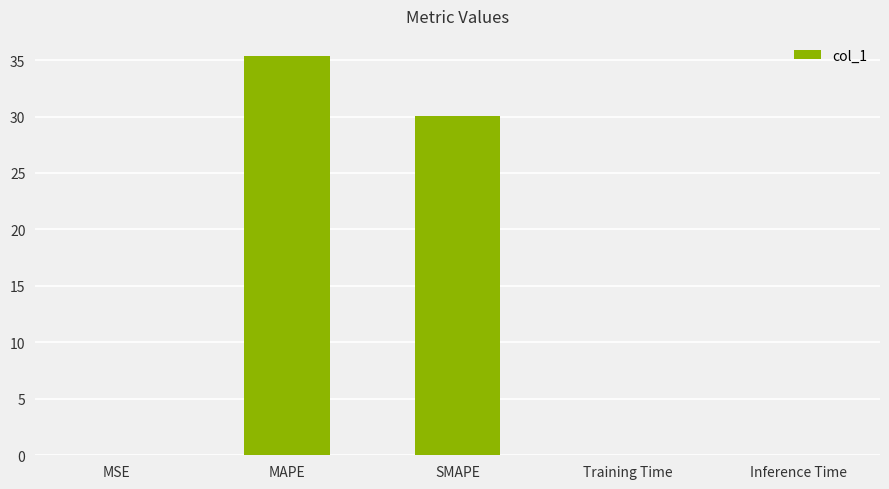

What is the sum of all values?

65.5